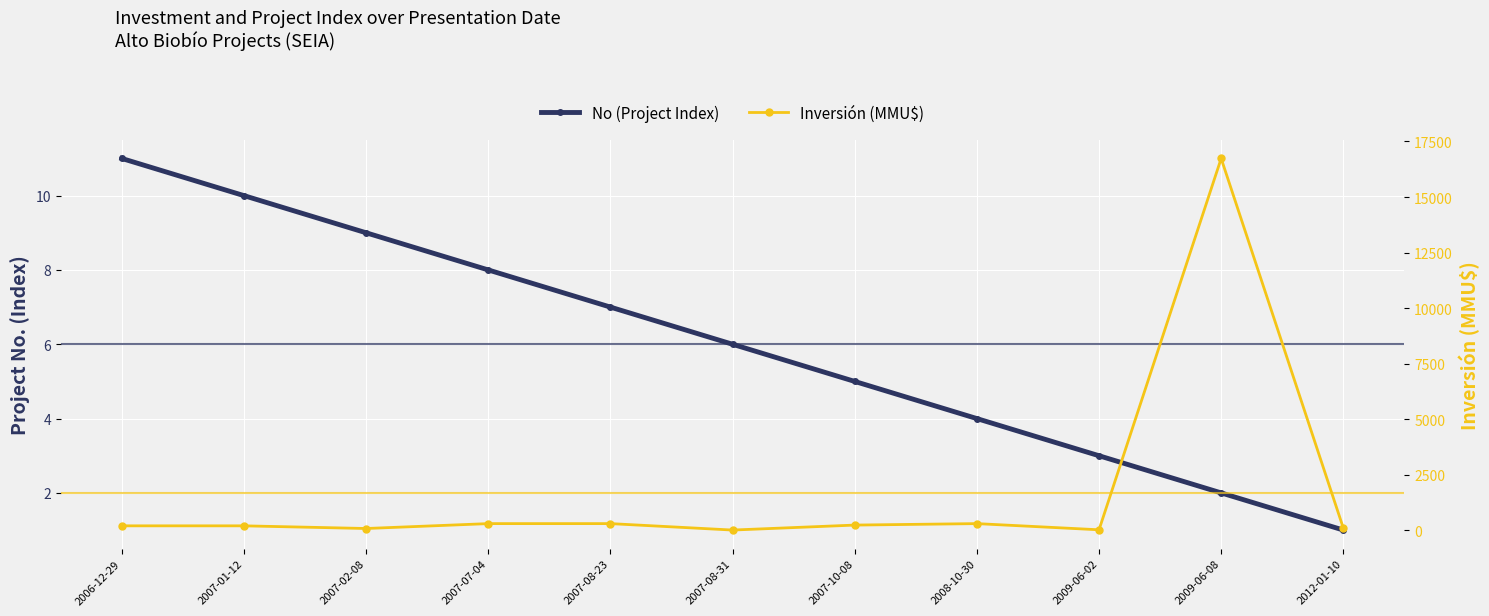

Which category has the lowest value in the Inversión (MMU$) series?

2007-08-31